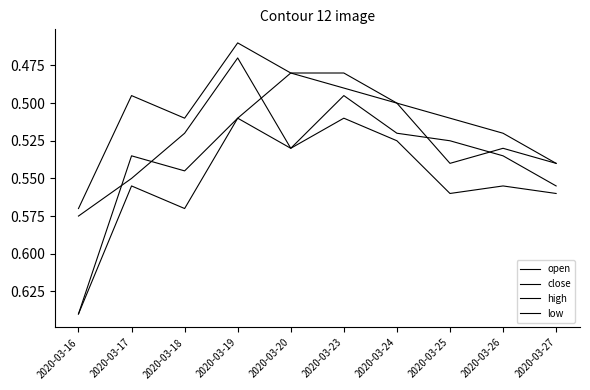

Does the chart display data point markers on the line(s)?

No